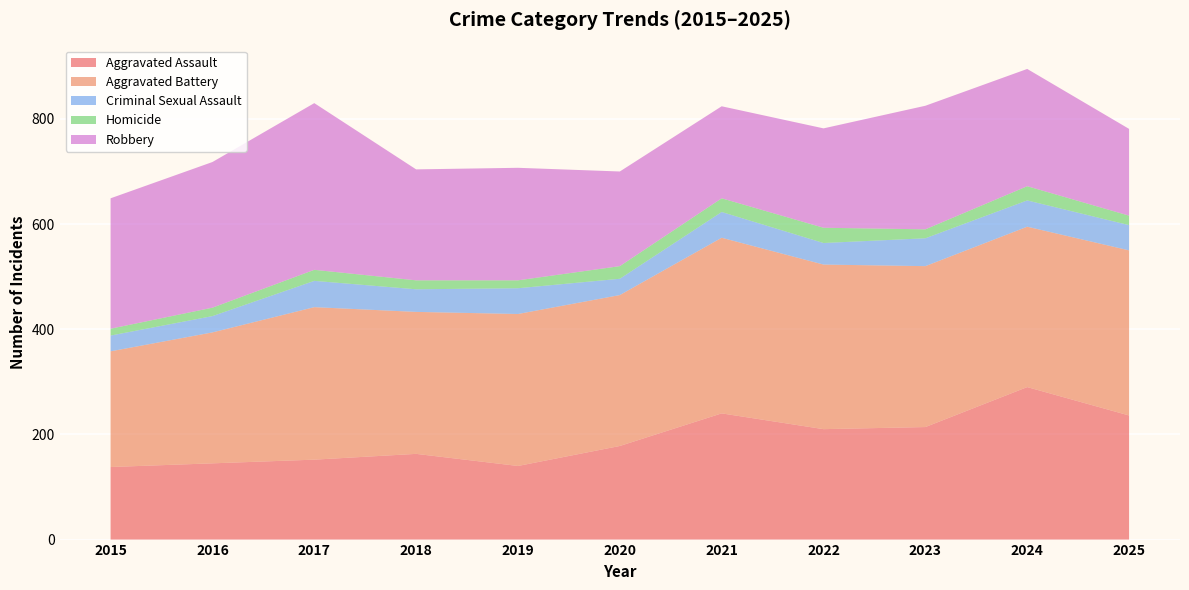

Reading right to left, extract all data points from this chart.

Aggravated Assault: 2025=236	2024=290	2023=214	2022=210	2021=240	2020=178	2019=140	2018=163	2017=152	2016=145	2015=138
Aggravated Battery: 2025=314	2024=305	2023=306	2022=313	2021=334	2020=287	2019=289	2018=270	2017=290	2016=249	2015=220
Criminal Sexual Assault: 2025=48	2024=50	2023=53	2022=41	2021=49	2020=31	2019=49	2018=43	2017=50	2016=31	2015=30
Homicide: 2025=18	2024=27	2023=17	2022=29	2021=26	2020=24	2019=15	2018=17	2017=21	2016=16	2015=13
Robbery: 2025=165	2024=223	2023=235	2022=189	2021=175	2020=180	2019=214	2018=211	2017=317	2016=277	2015=248